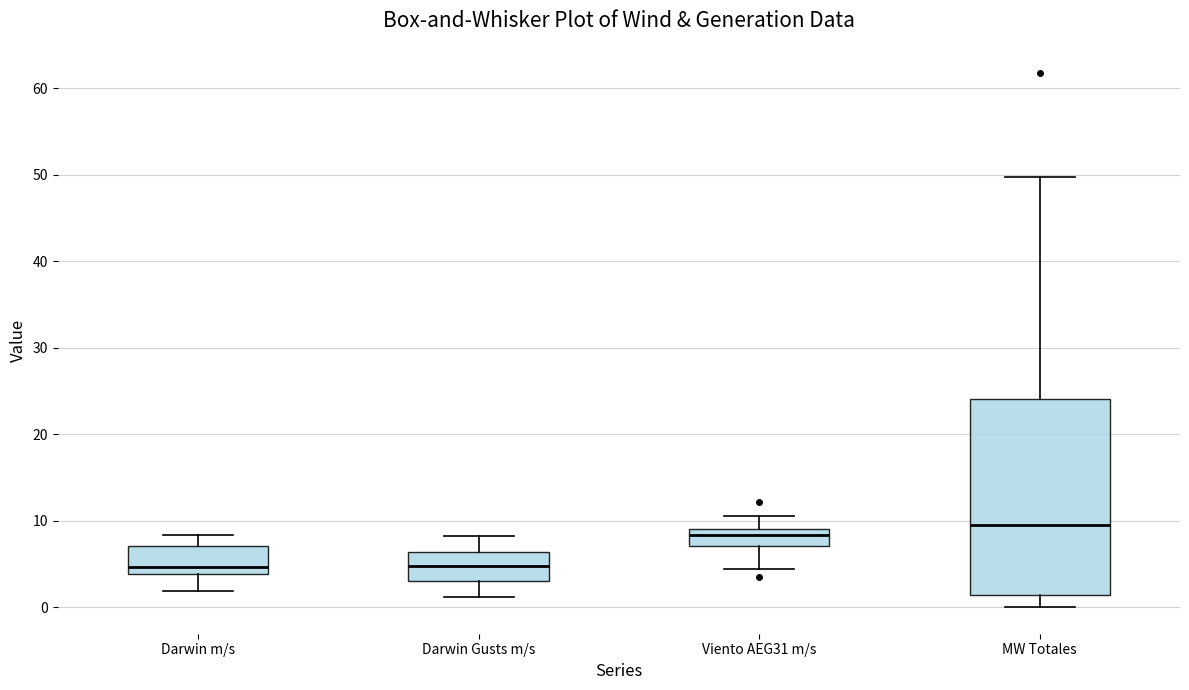

Reading left to right, read every box against the y-axis: the position of its median line, the range the box covers, and the ends of its whiskers. The values are not printed on the chart, so give them approximately, as read against the axis.

Darwin m/s: median 5, box 4 to 7, whiskers 2 to 8
Darwin Gusts m/s: median 5, box 3 to 6, whiskers 1 to 8
Viento AEG31 m/s: median 8, box 7 to 9, whiskers 4 to 11
MW Totales: median 9, box 1 to 24, whiskers 0 to 50